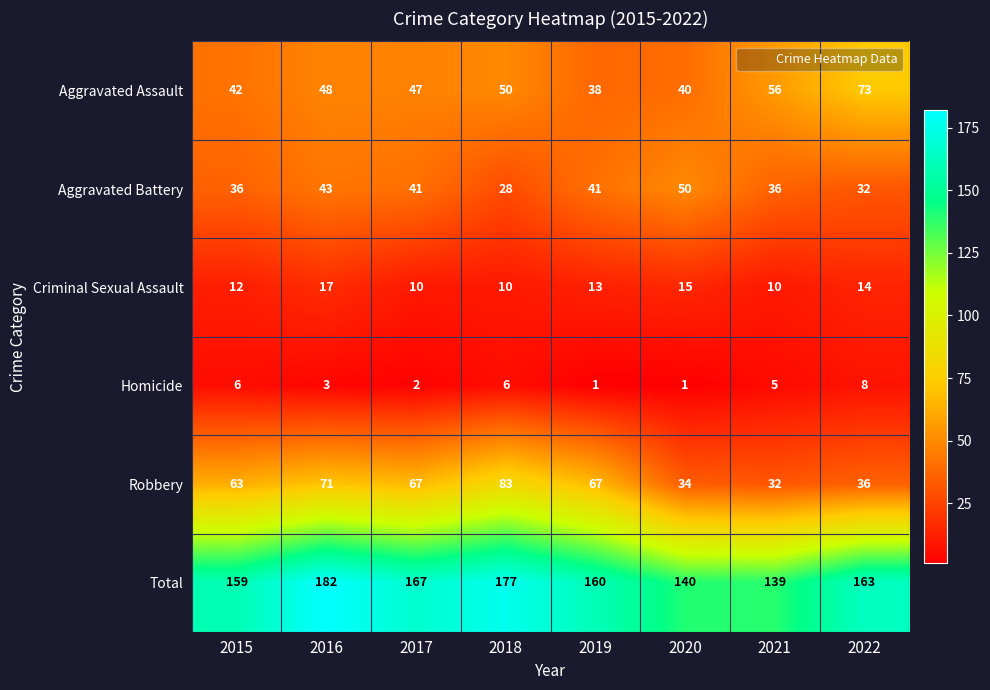

What is the total value across all series at 2021?

278